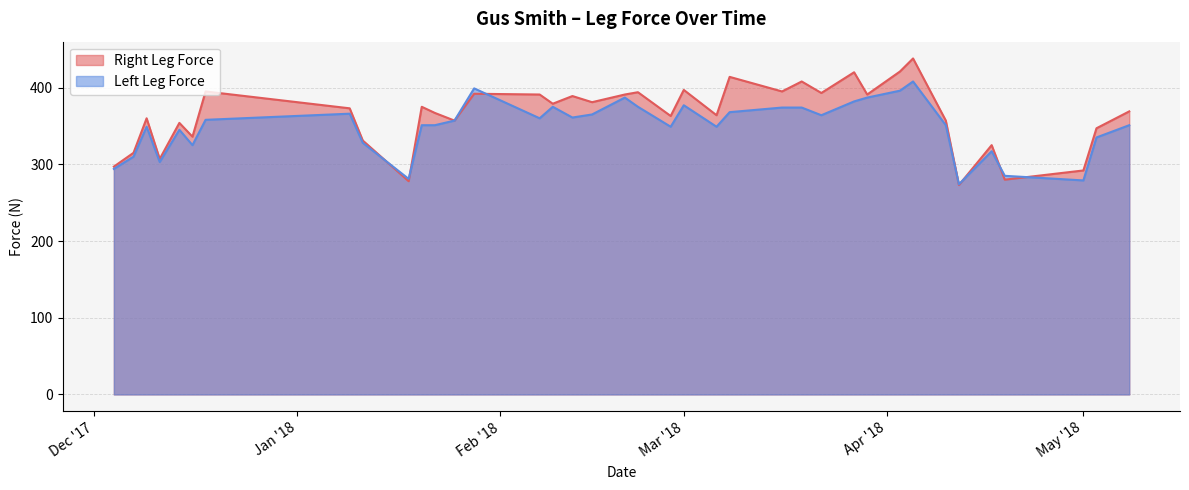

The value of Right Leg Force at May '18 is 292. True or false?

True